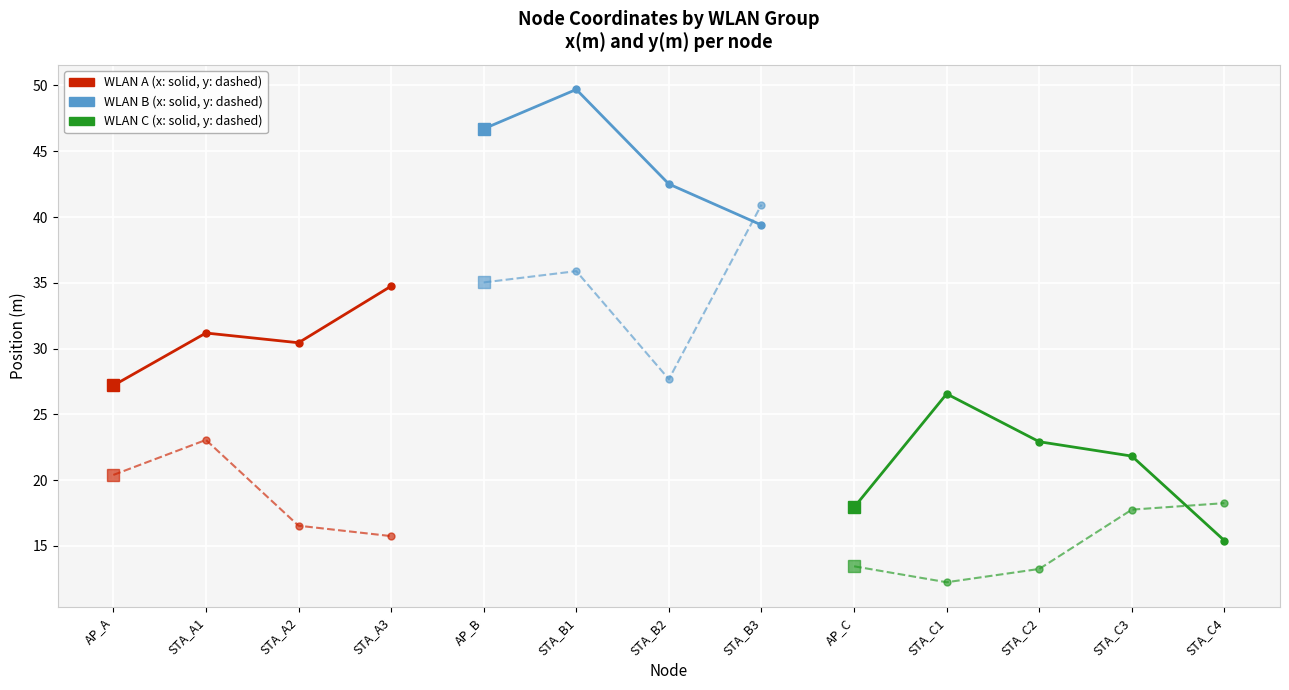

Which series has the widest spread of values?

x(m)